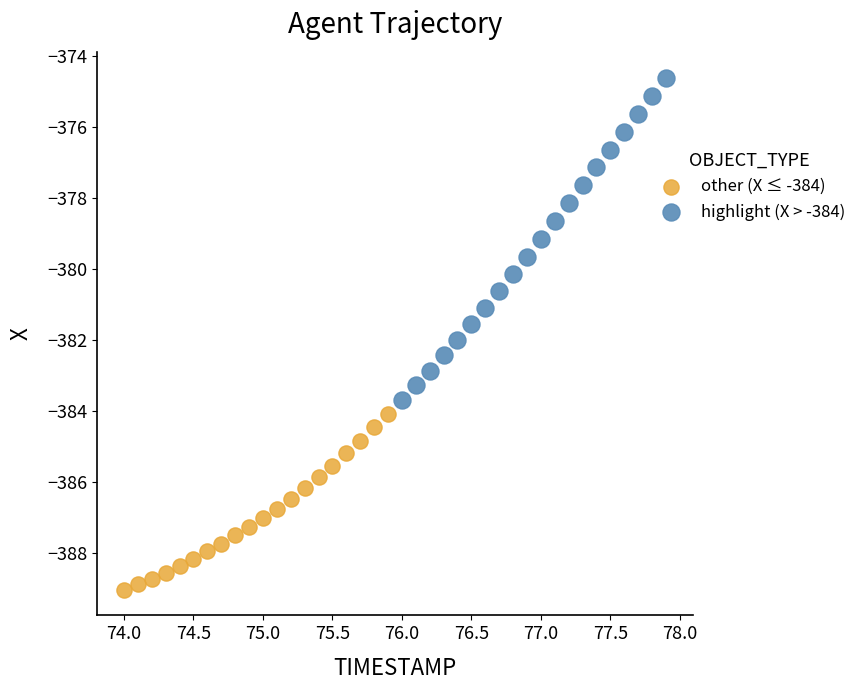

Which series reaches the maximum Y coordinate?

highlight (X > -384)